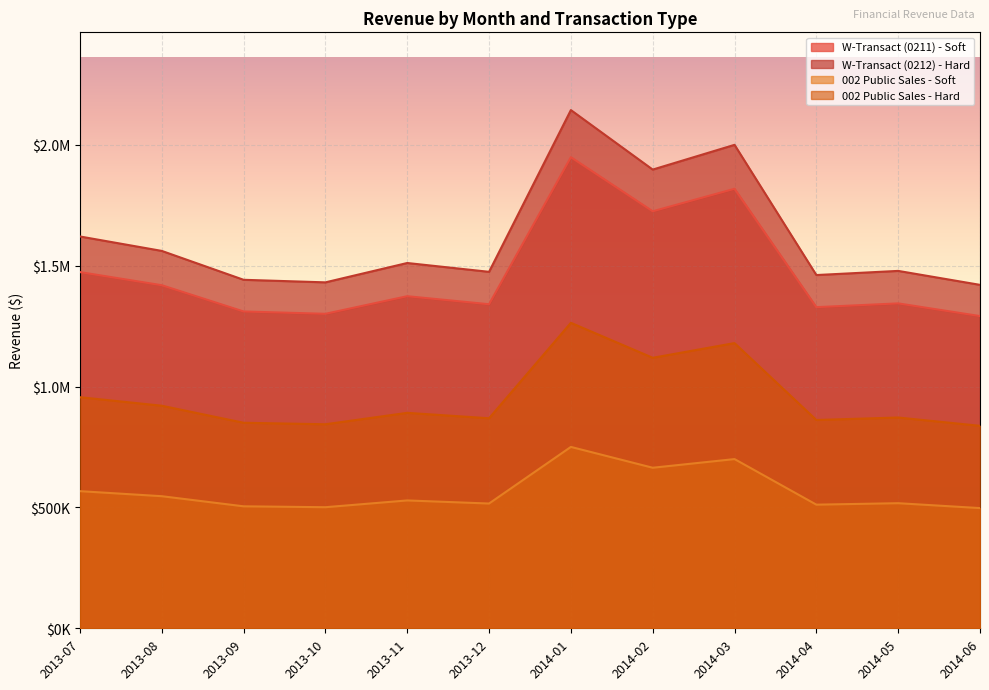

Reading left to right, what are all the values shown in this chart?

W-Transact (0211) - Soft: 2013-07=1473589.1	2013-08=1419296.1	2013-09=1310673.2	2013-10=1301024.7	2013-11=1373822.9	2013-12=1340623.0	2014-01=1948962.6	2014-02=1725161.7	2014-03=1818208.6	2014-04=1328501.7	2014-05=1344117.3	2014-06=1291609.1
W-Transact (0212) - Hard: 2013-07=1620947.9	2013-08=1561225.7	2013-09=1441740.5	2013-10=1431127.2	2013-11=1511205.1	2013-12=1474685.3	2014-01=2143858.8	2014-02=1897677.9	2014-03=2000029.5	2014-04=1461351.9	2014-05=1478529.0	2014-06=1420770.1
002 Public Sales - Soft: 2013-07=567331.8	2013-08=546429.0	2013-09=504609.2	2013-10=500894.5	2013-11=528921.8	2013-12=516139.9	2014-01=750350.6	2014-02=664187.2	2014-03=700010.3	2014-04=511473.2	2014-05=517485.2	2014-06=497269.5
002 Public Sales - Hard: 2013-07=955954.1	2013-08=920732.9	2013-09=850266.5	2013-10=844055.6	2013-11=891299.7	2013-12=868875.6	2014-01=1263752.8	2014-02=1119099.5	2014-03=1179845.2	2014-04=861734.8	2014-05=871982.5	2014-06=837617.6